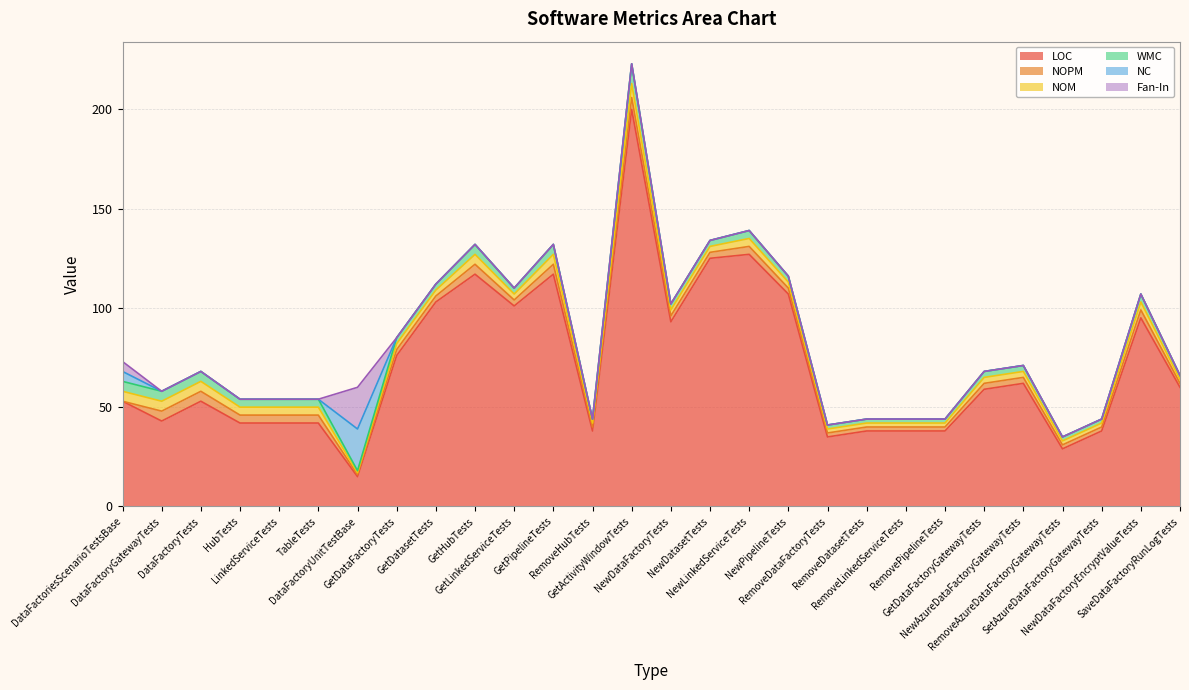

Is the value of Fan-In at NewDataFactoryEncryptValueTests greater than the value of NC at NewDatasetTests?

No